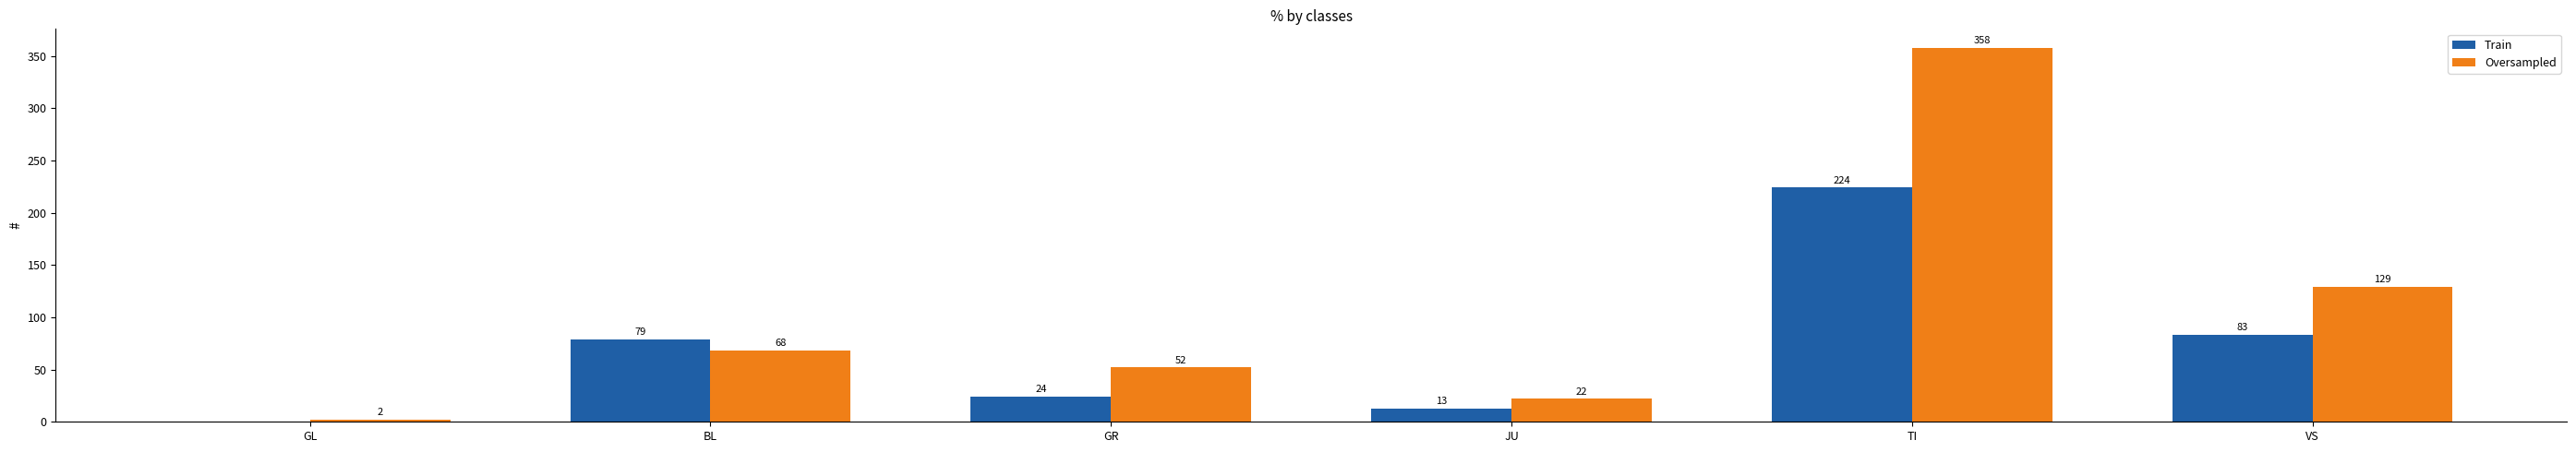

How many groups of bars are there?

6